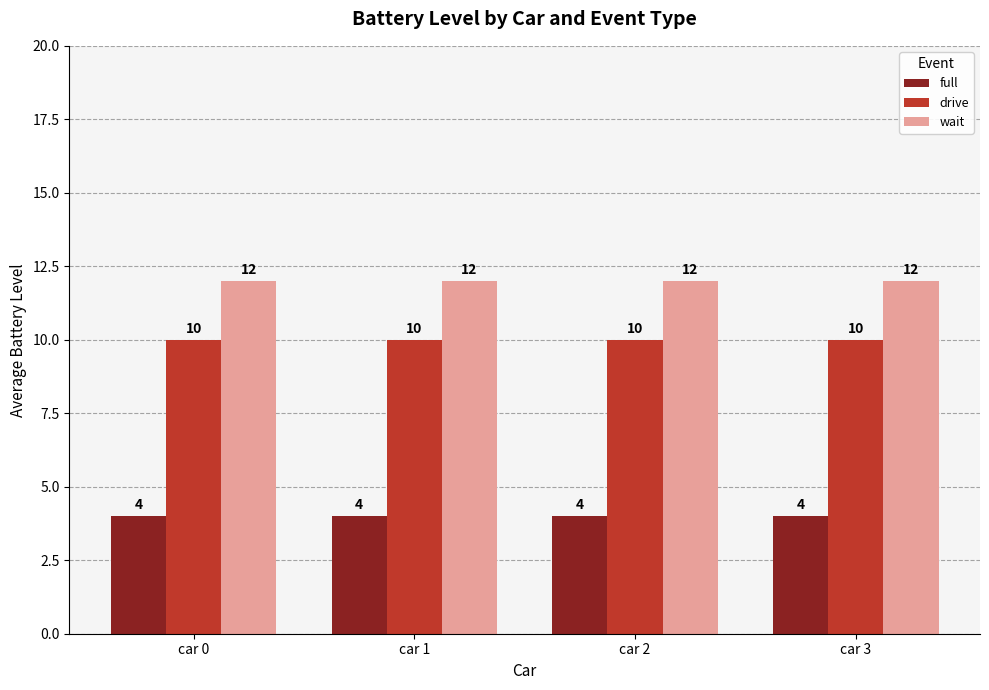

Read the drive value at car 1.

10